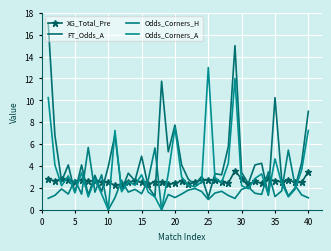

How many values in the Odds_Corners_H series exceed 1?

37